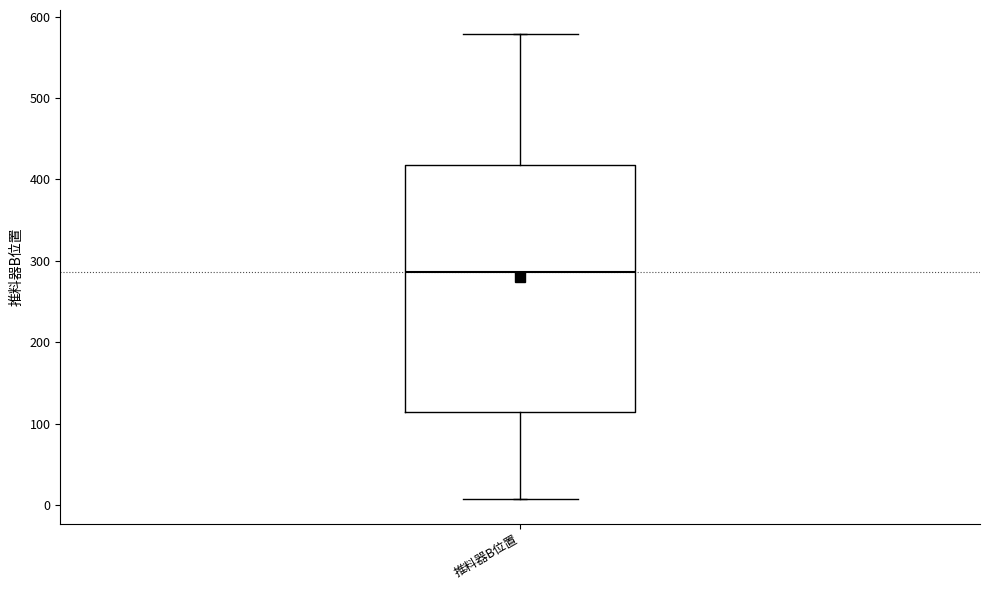

Read this box plot against the y-axis: the position of the median line, the range covered by the box, and the ends of both whiskers. The values are not printed on the chart, so give them approximately, as read against the axis.

median 290, box 110 to 420, whiskers 10 to 580